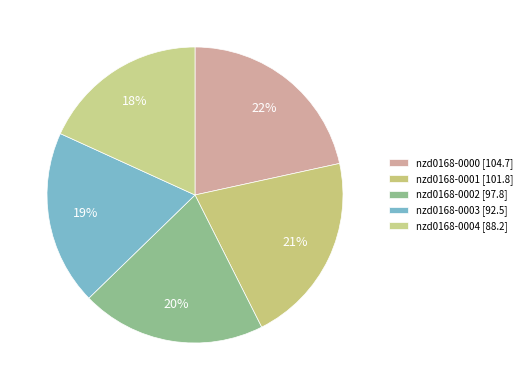

What is the change in value from nzd0168-0000 to nzd0168-0003?

-12.1